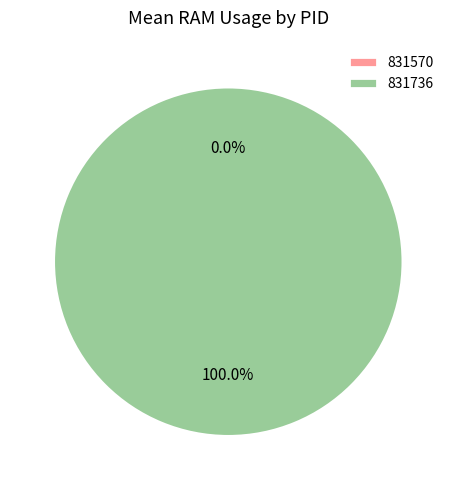

What is the smallest slice in the pie chart?

831570